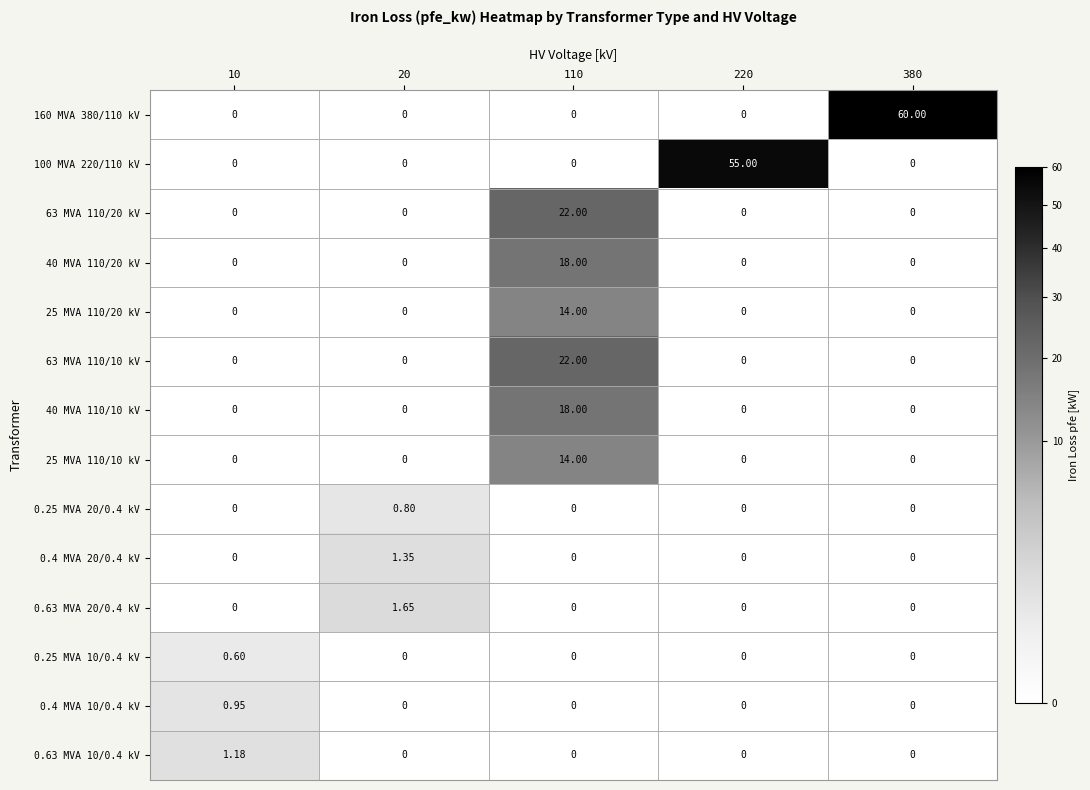

At which category is the sum across all series the highest?

110